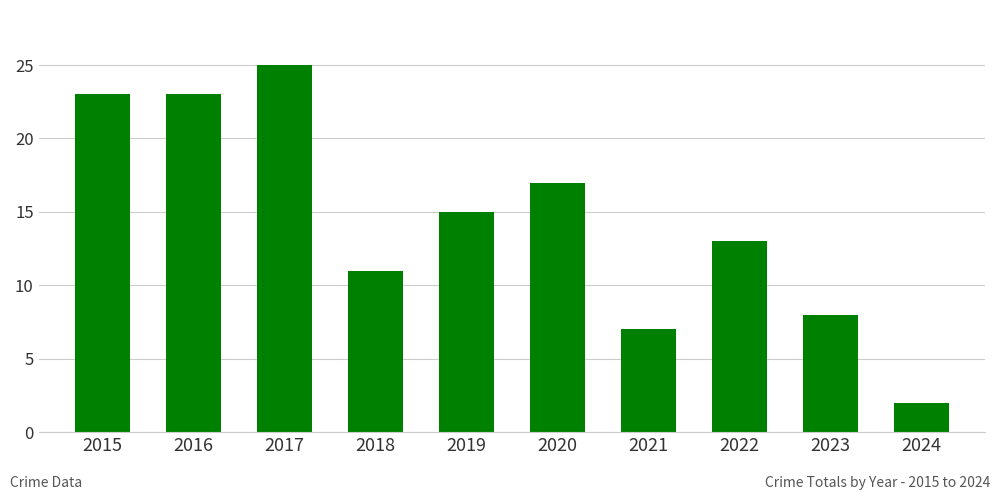

Are the bars horizontal?

No